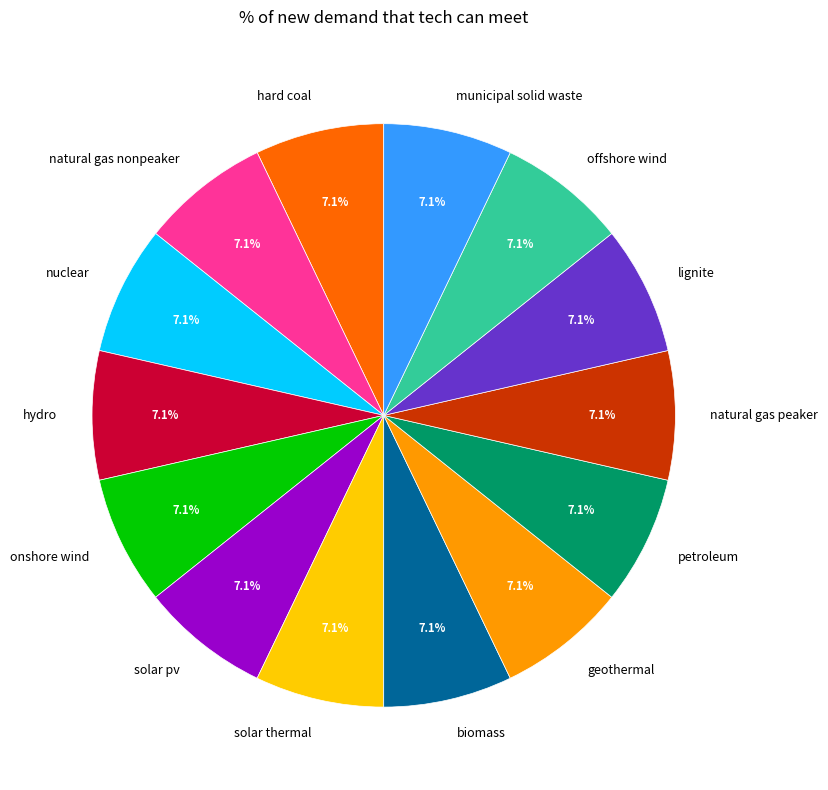

Does any single category account for the majority?

No